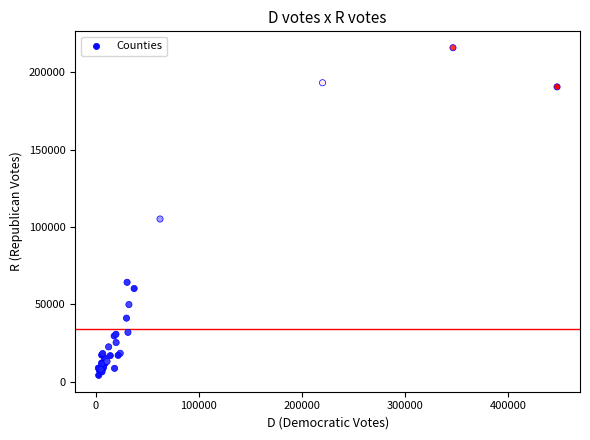

What Y value in the scatter plot is closest to 110008?

105176